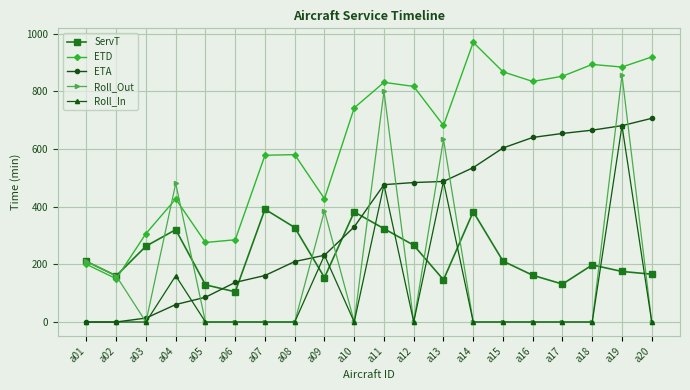

After their last crossing, which series has the higher values: Roll_In or ServT?

ServT